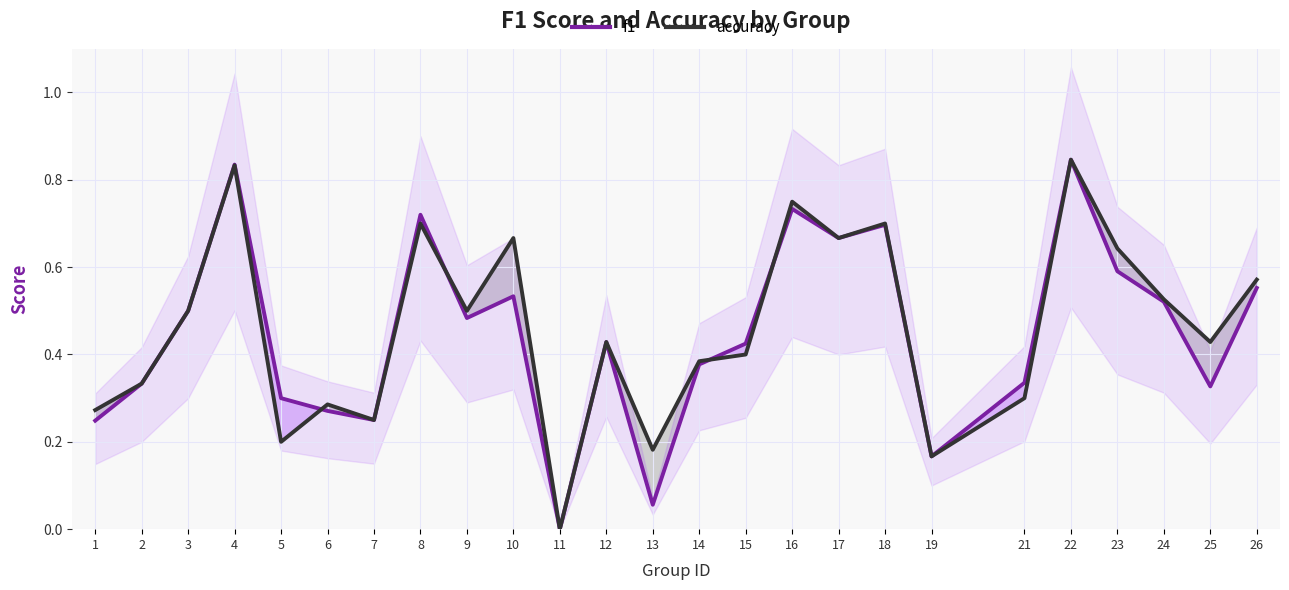

True or false: accuracy and f1 intersect in this chart.

True